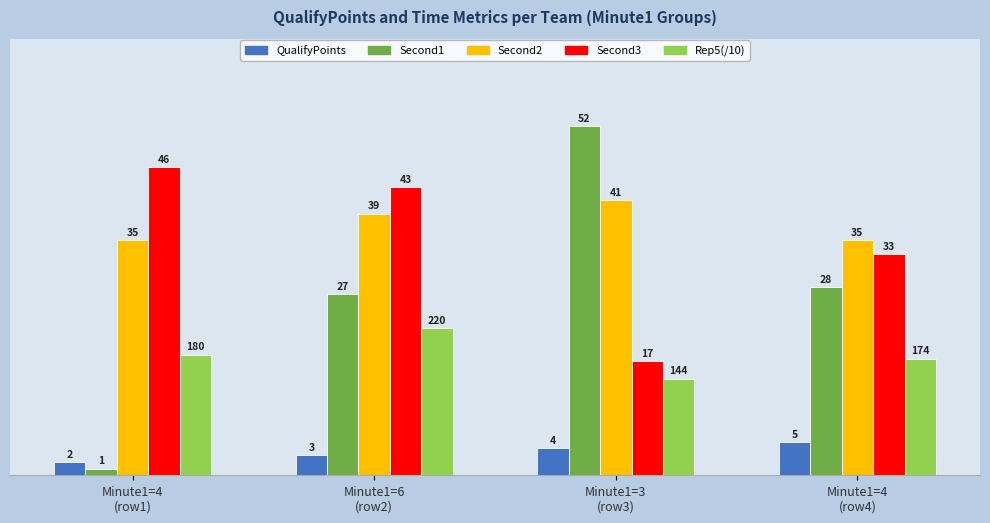

What is the label of the 2nd bar from the right?

Minute1=3
(row3)